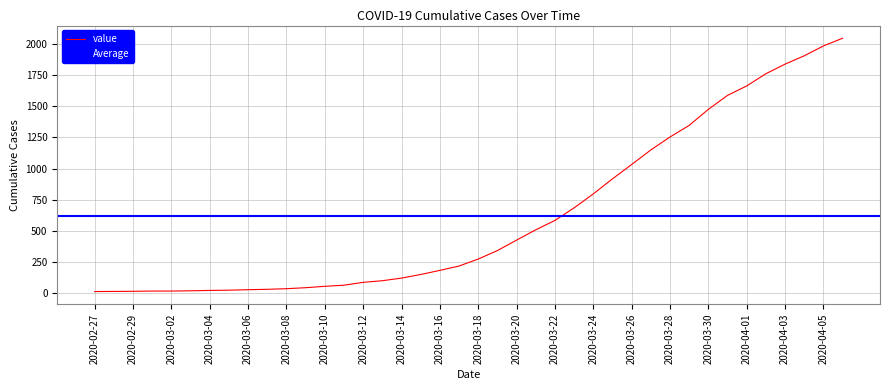

What is the sum of the values at 2020-03-04 and 2020-03-23?

707